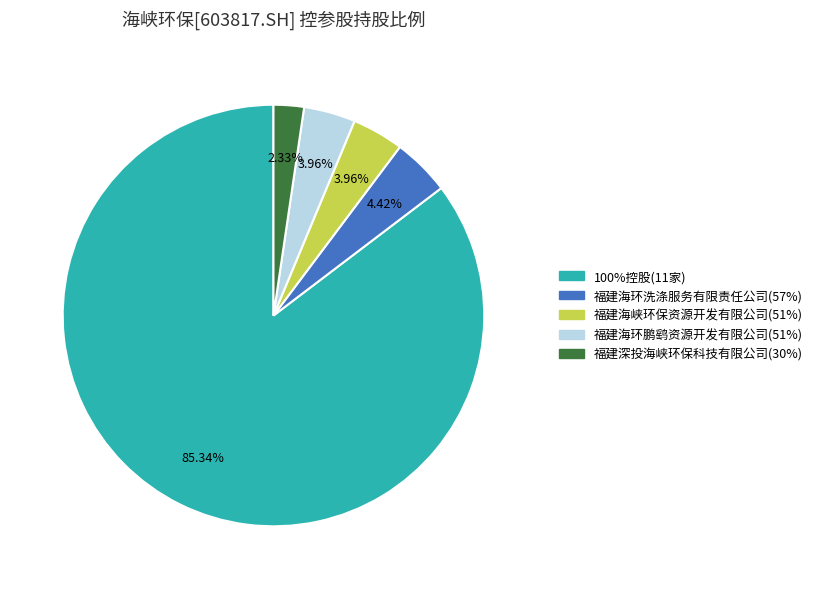

How many slices are in this pie chart?

5